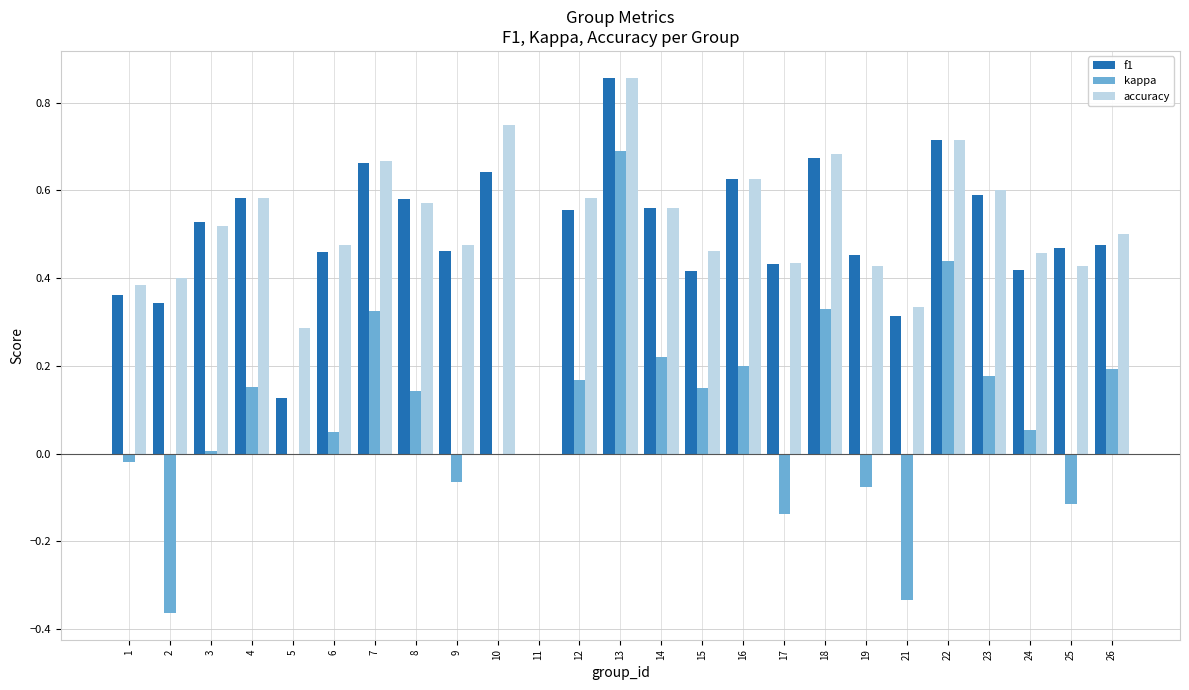

At which category is the sum across all series the highest?

13